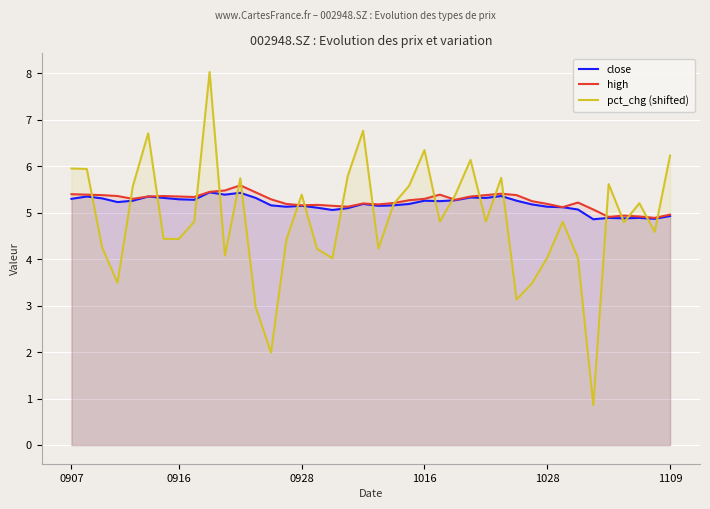

What is the total value across all series at 21?

15.6